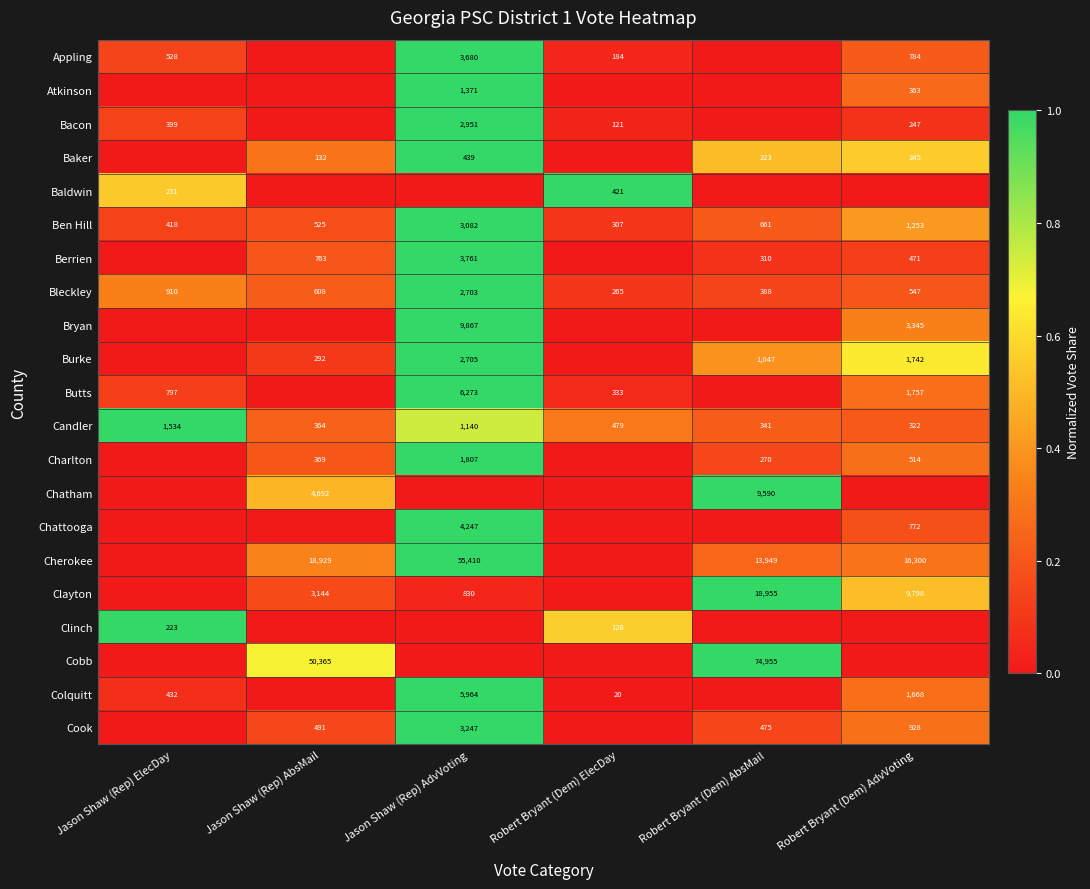

What is the sum of the Candler values at Robert Bryant (Dem) AdvVoting and Jason Shaw (Rep) ElecDay?

1856